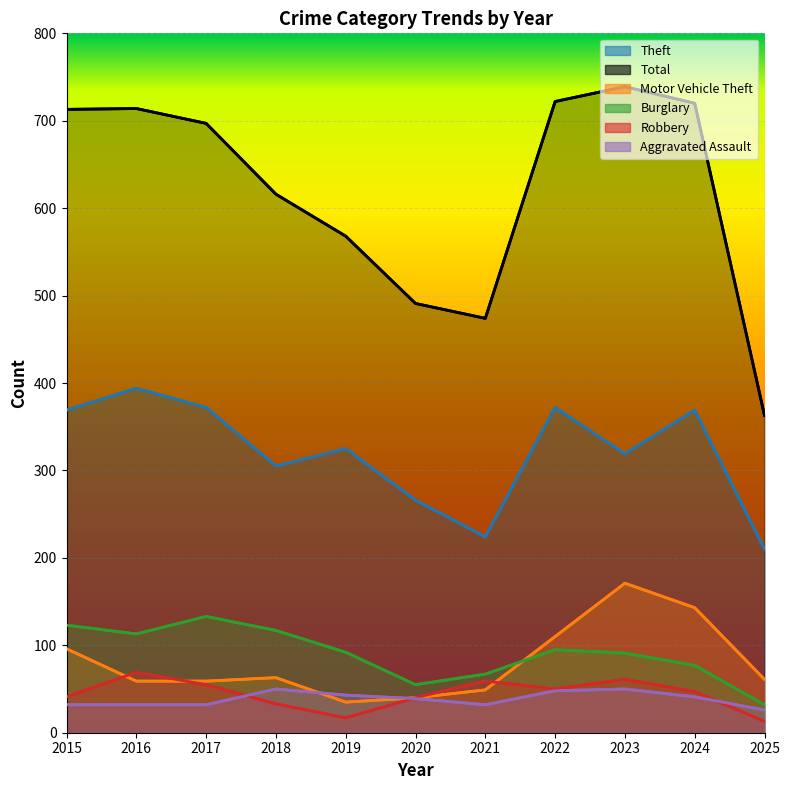

Between 2018 and 2017, which is larger?

2018